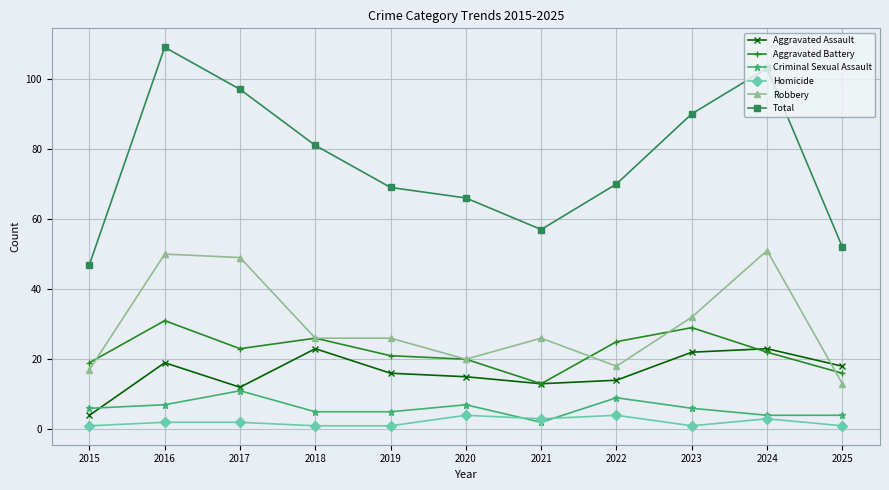

True or false: Total and Robbery cross at least once.

False